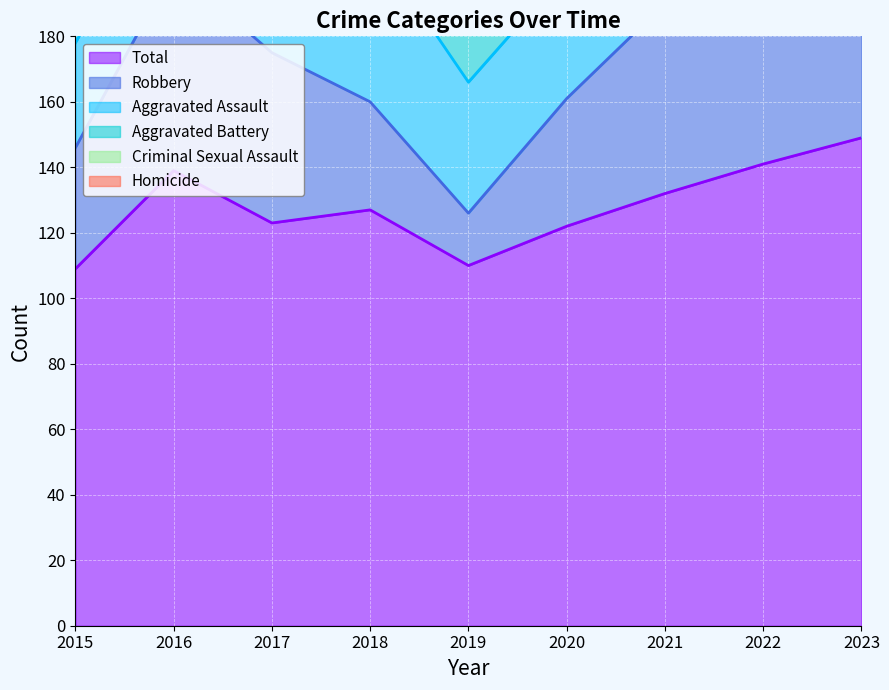

At which category does Total reach its first local peak?

2016